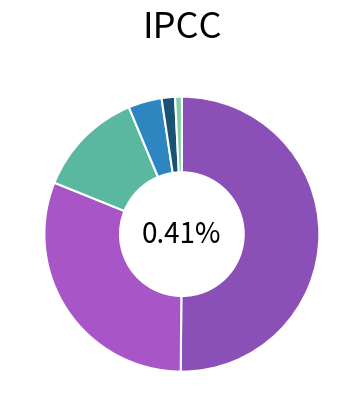

True or false: 4 accounts for 14% of the total.

False